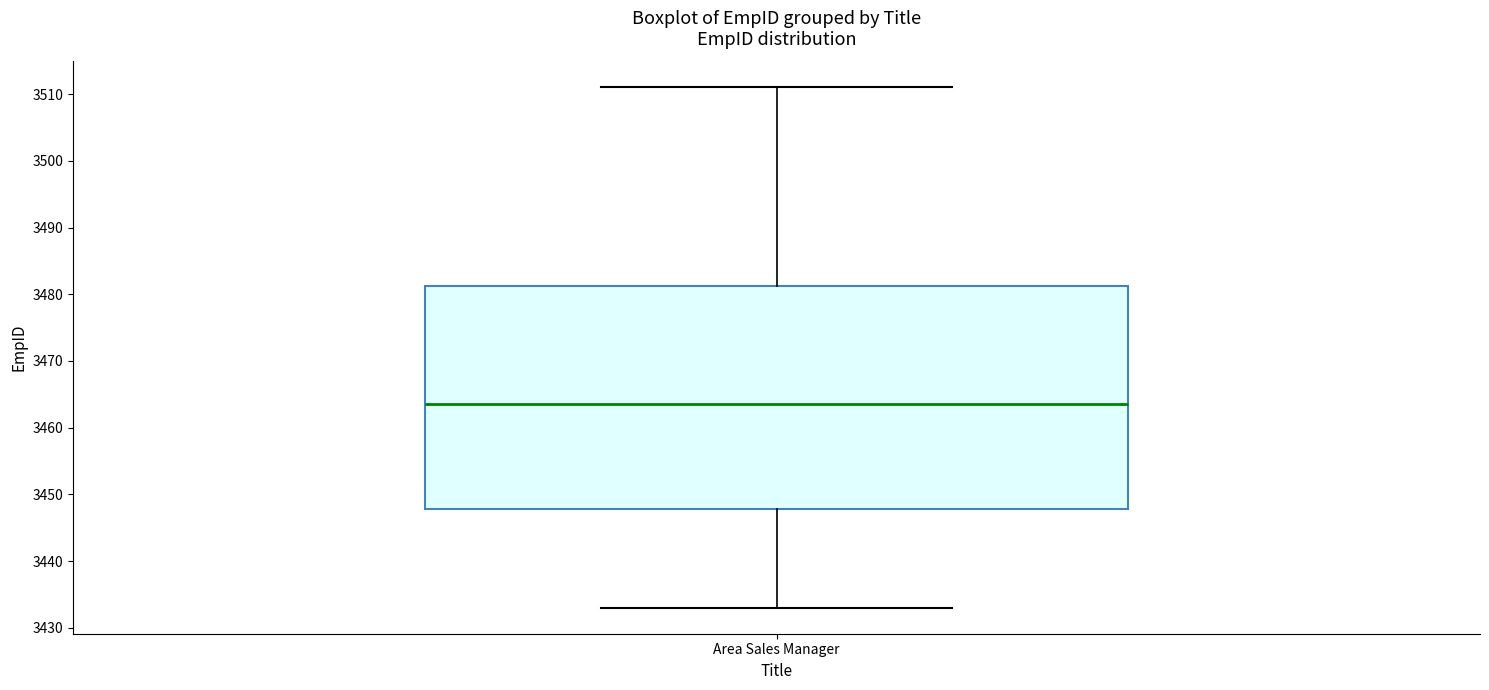

Where does the median line of the box for Area Sales Manager sit on the y-axis? The values are not printed on the chart, so give them approximately, as read against the axis.

3464